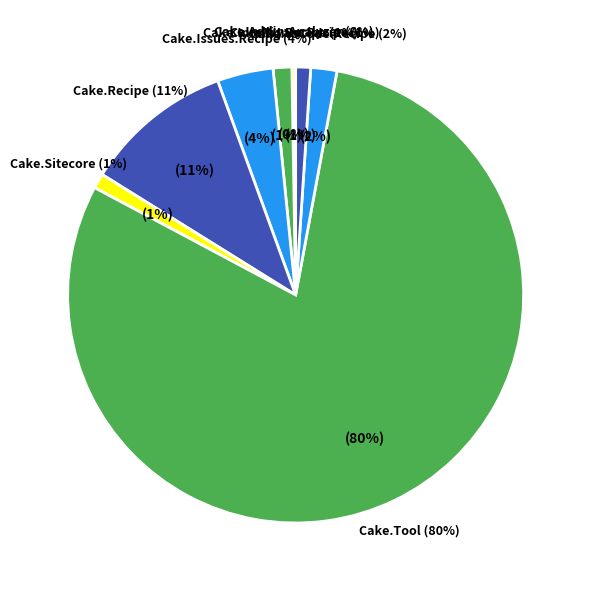

What is the smallest slice in the pie chart?

Cake.ClickOnce.Recipe